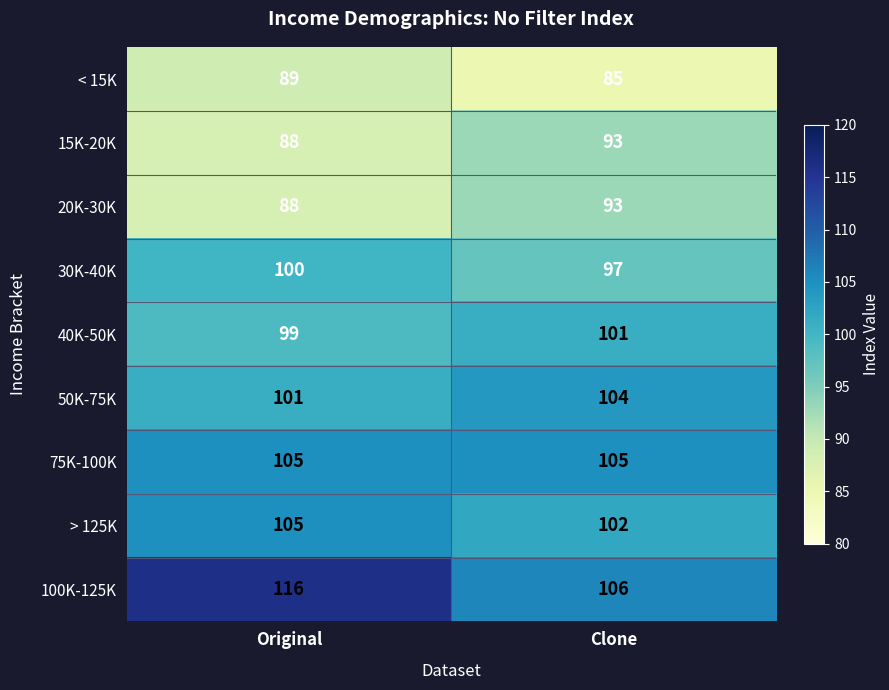

What is the minimum value shown in the chart?

85